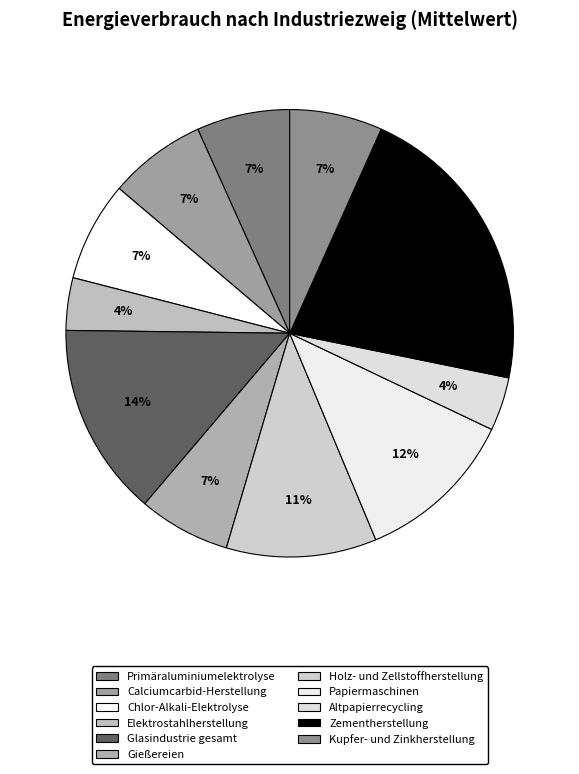

How many segments does this pie chart have?

11